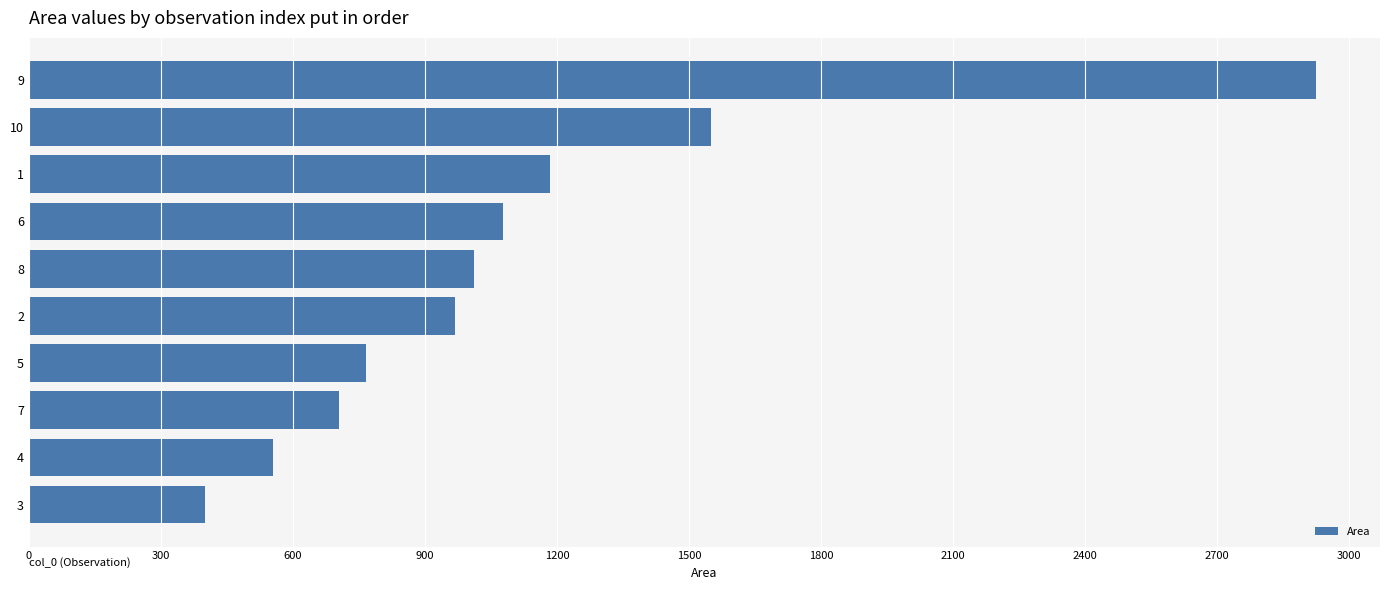

At which label is the value closest to 1662?

10